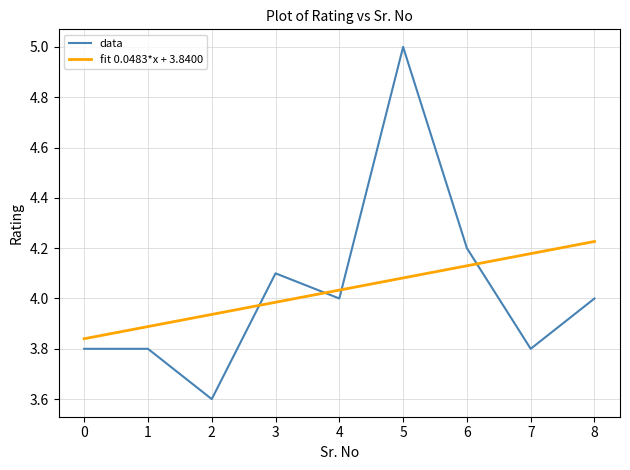

Which category has the lowest value across all series?

2